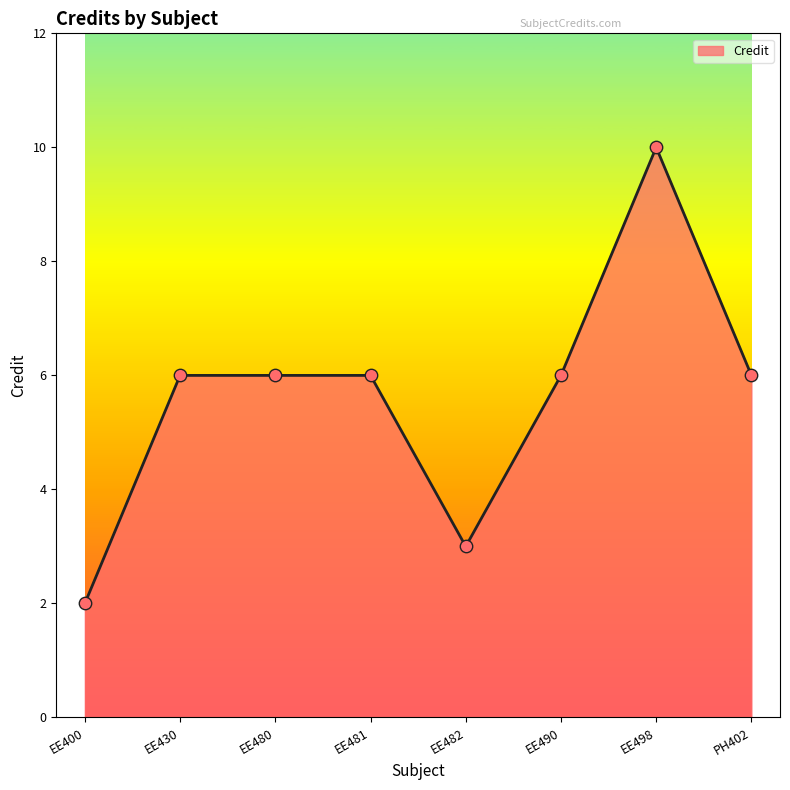

What is the ratio of the value at EE480 to the value at EE430?

1.0